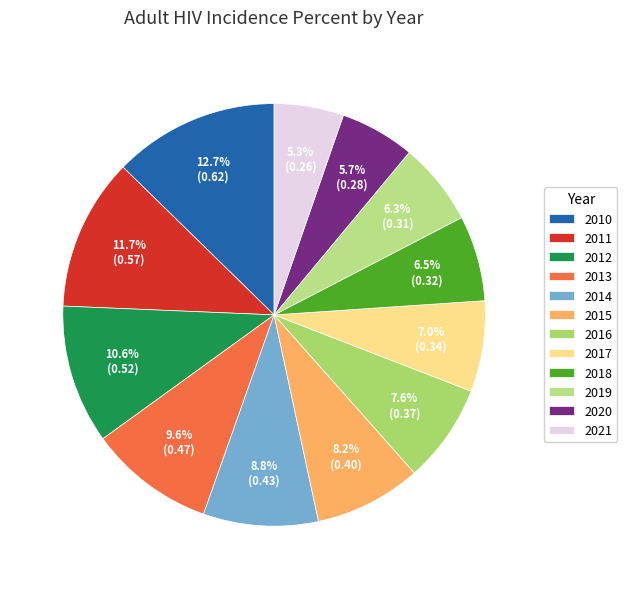

The 2018 slice represents 1% of the pie. True or false?

False